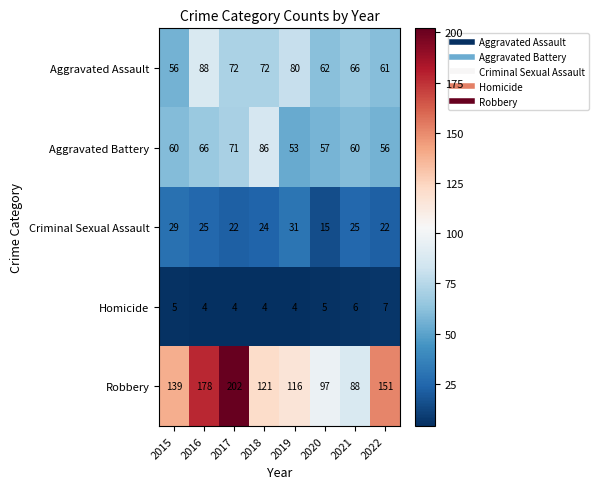

How many Homicide values are between 4 and 6?

7